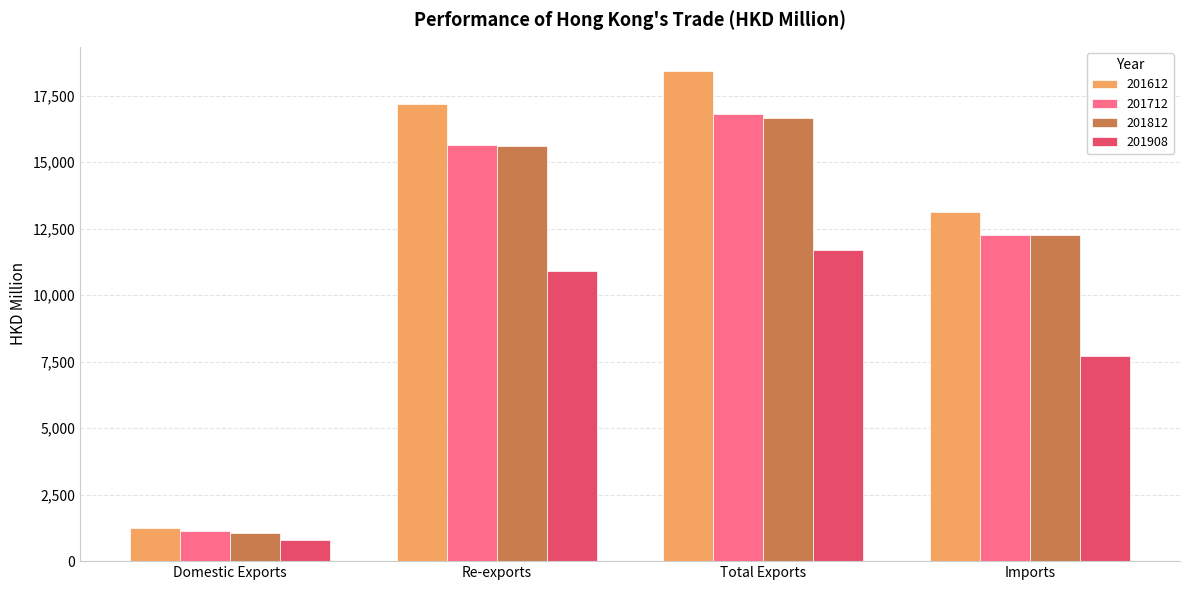

Where is 201812 nearest to the value 8857?

Imports